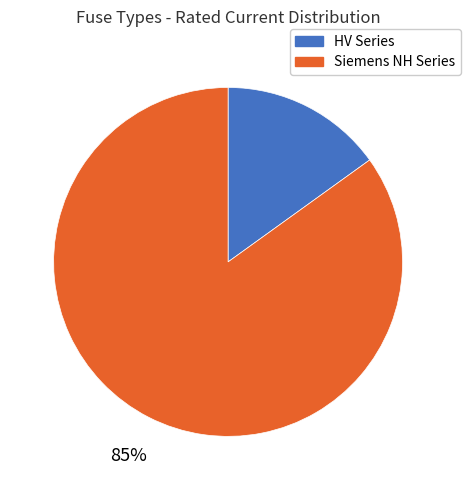

Count the number of slices in the pie.

2